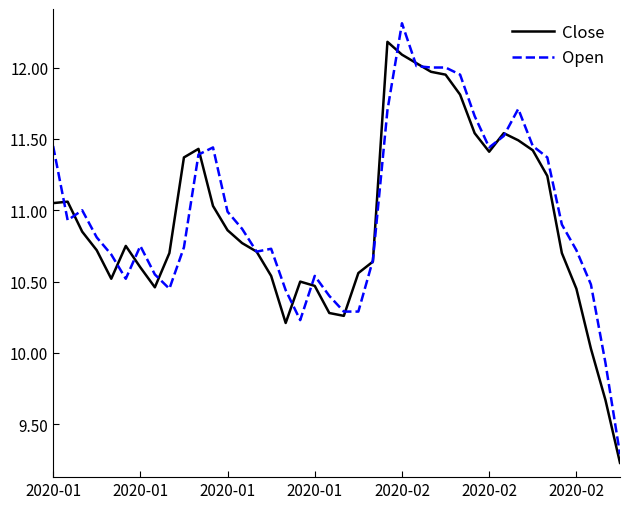

What is the minimum value for Open?

9.3